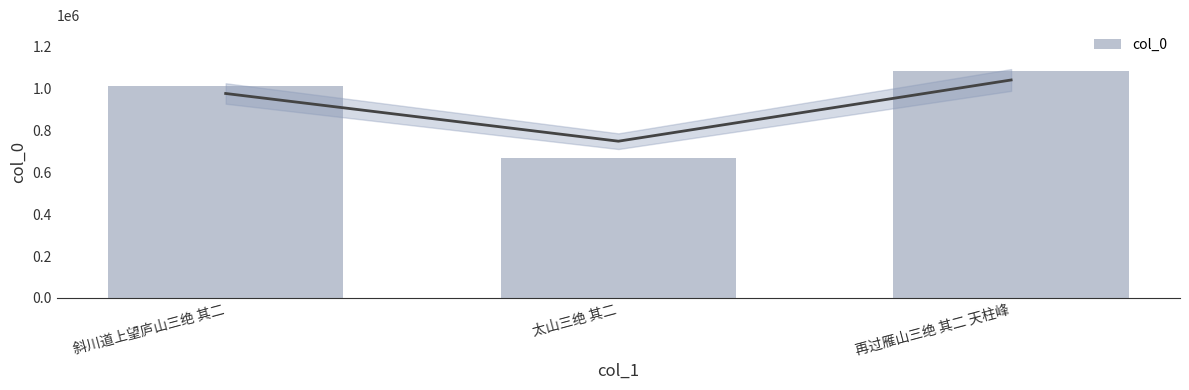

Count the number of data series in this chart.

1